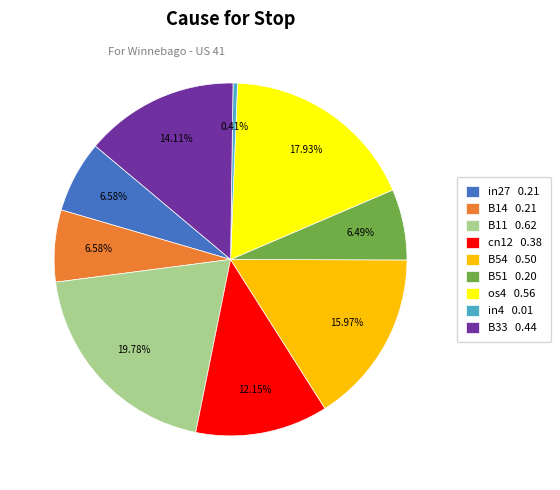

What percentage is the in27 slice, to the nearest percent?

7%